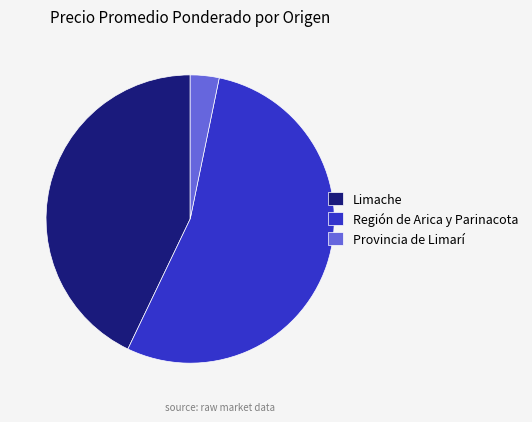

Which category has the biggest portion of the pie?

Región de Arica y Parinacota